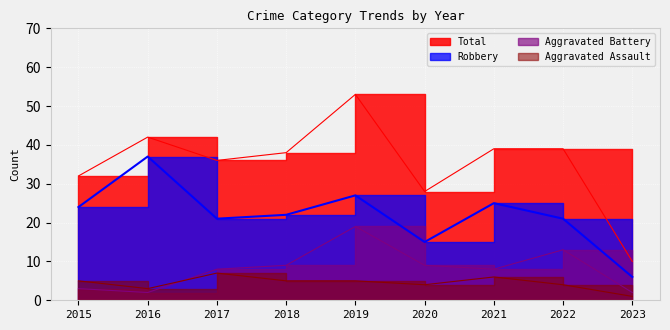

True or false: Aggravated Battery and Robbery cross at least once.

False